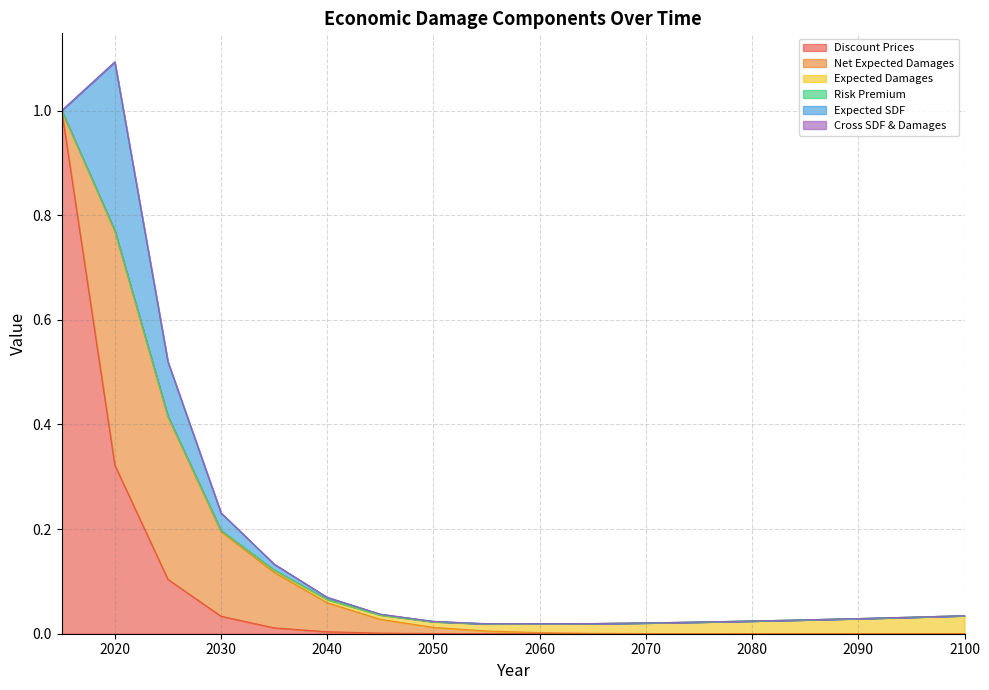

True or false: Net Expected Damages has more than 0 points higher than both neighbors.

True